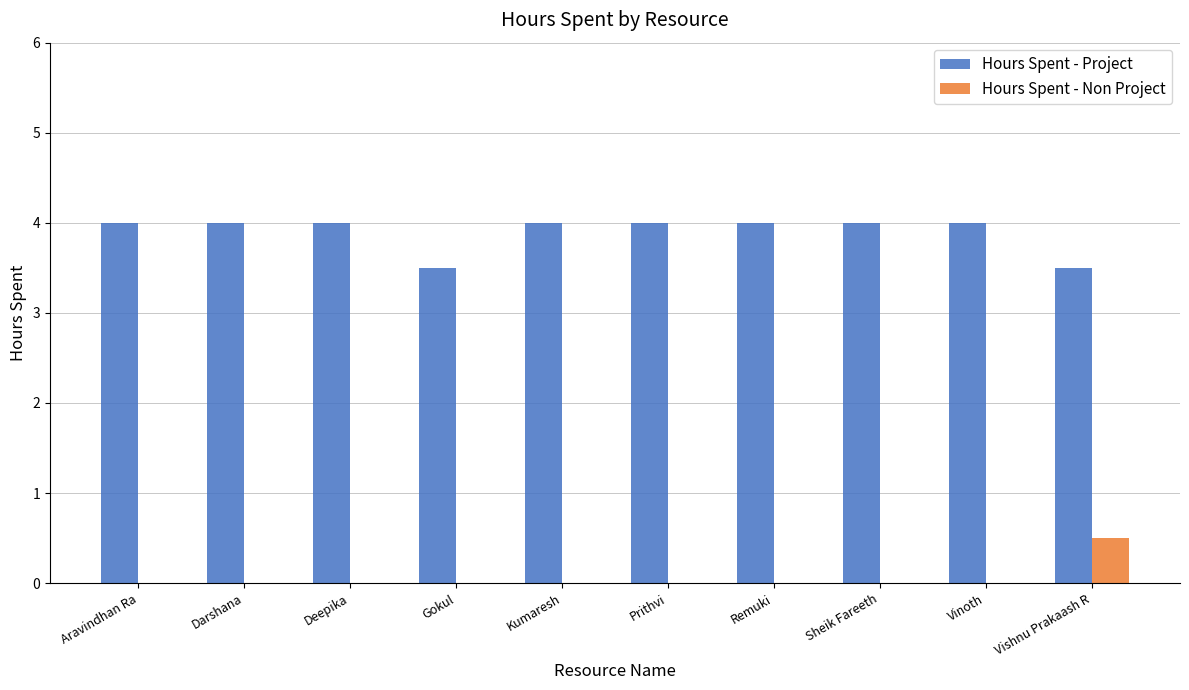

What is the highest value of the Hours Spent - Non Project series?

0.5